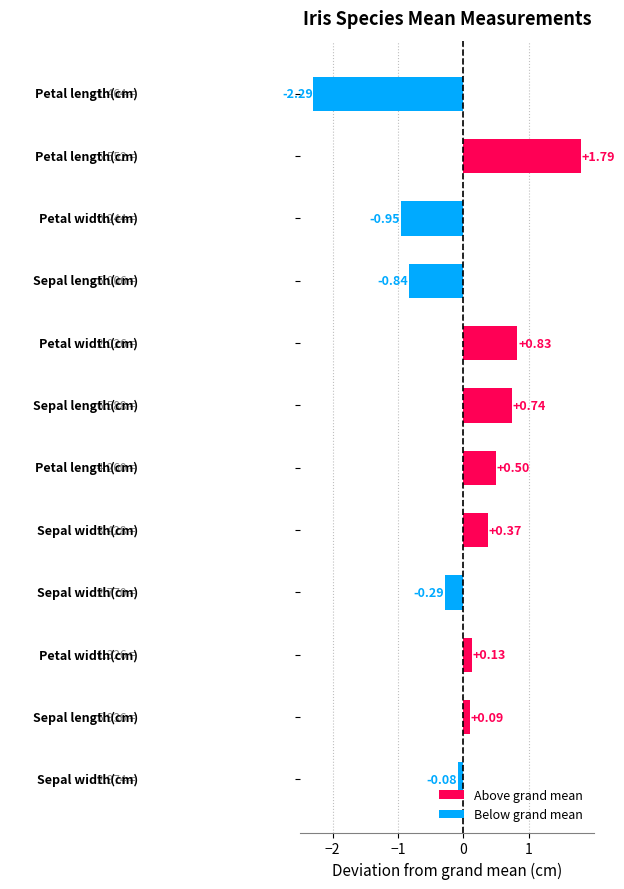

What is the difference between the maximum and minimum values?

4.1